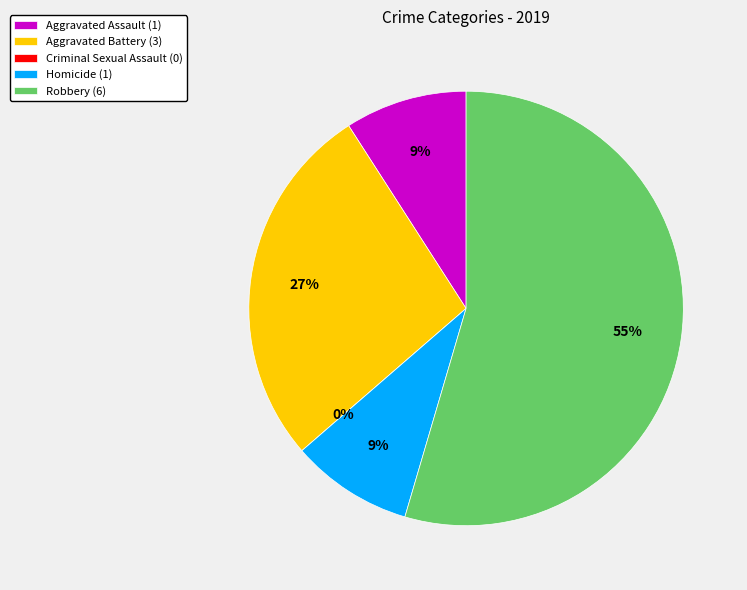

To the nearest percent, what is the combined percentage of Homicide and Criminal Sexual Assault?

9%